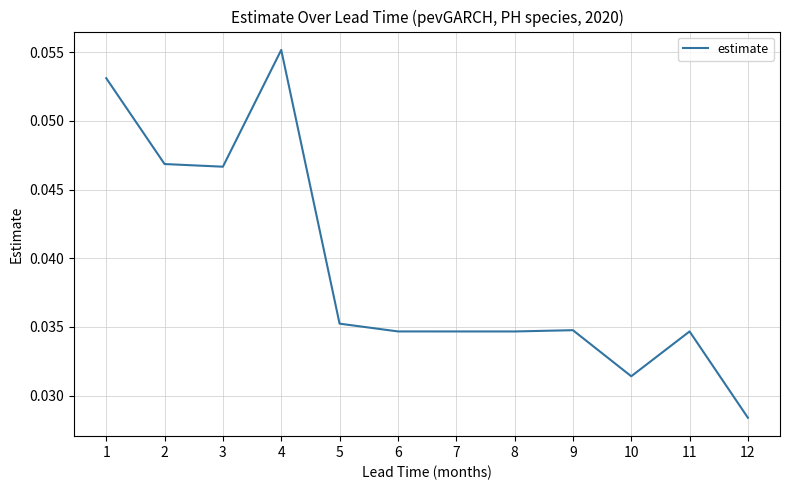

Where is the first local maximum?

4